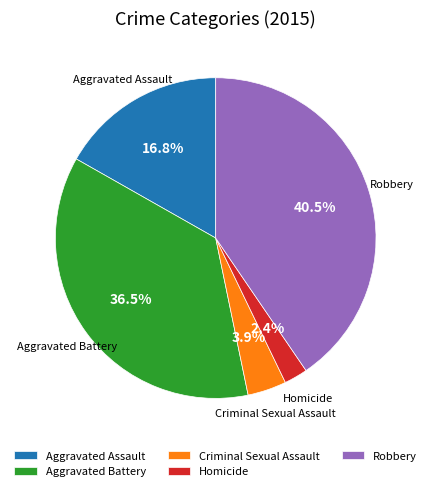

What is the ratio of the value at Aggravated Assault to the value at Aggravated Battery?

0.5